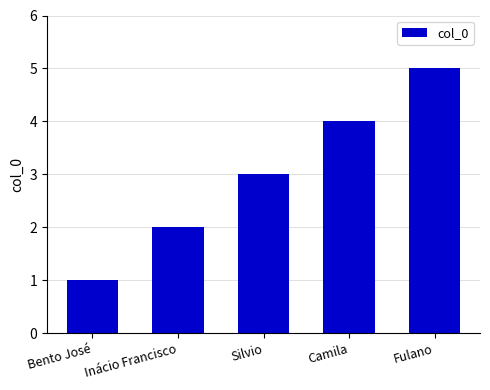

Reading left to right, what are all the values shown in this chart?

Bento José=1	Inácio Francisco=2	Silvio=3	Camila=4	Fulano=5